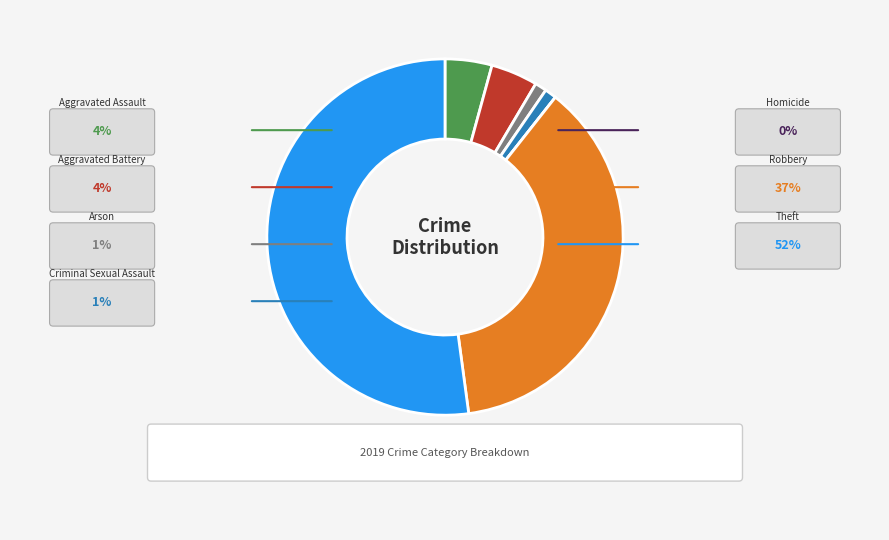

Combined, do Arson and Criminal Sexual Assault account for over 50%?

No